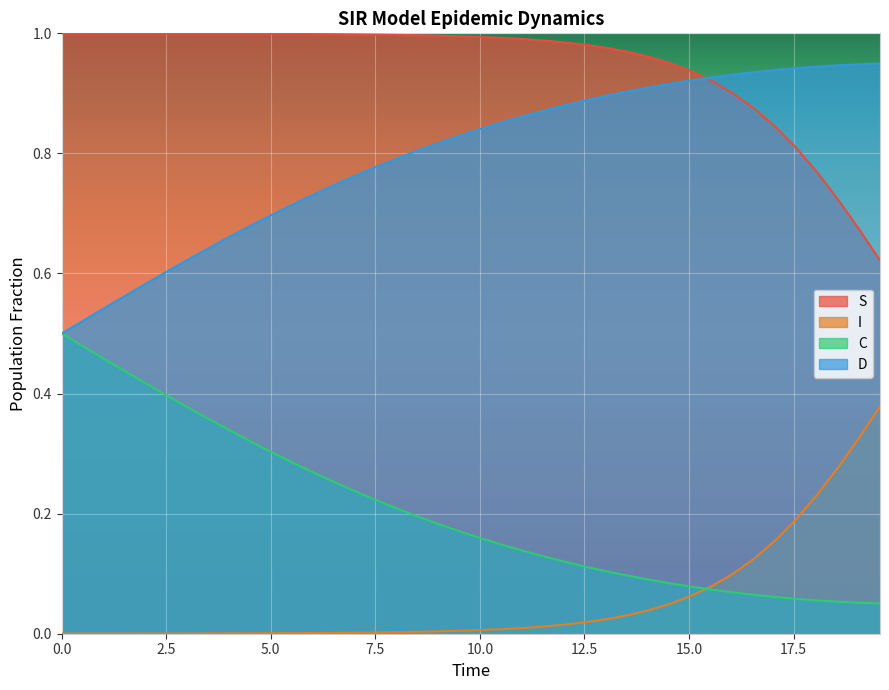

How many lines are shown in the chart?

4